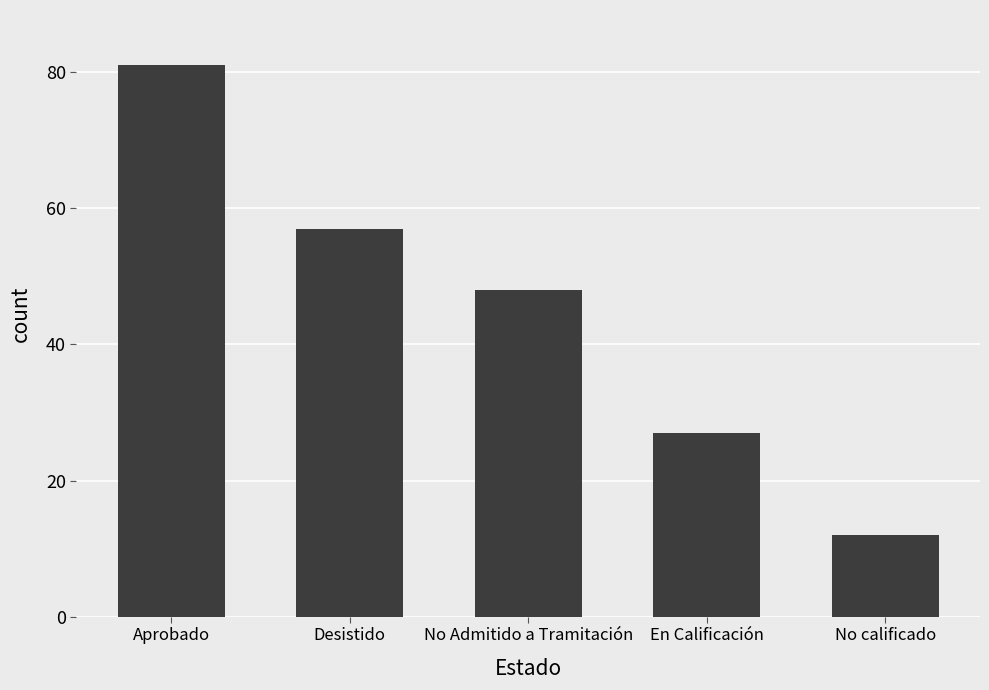

Where does the data first go above 48?

Aprobado